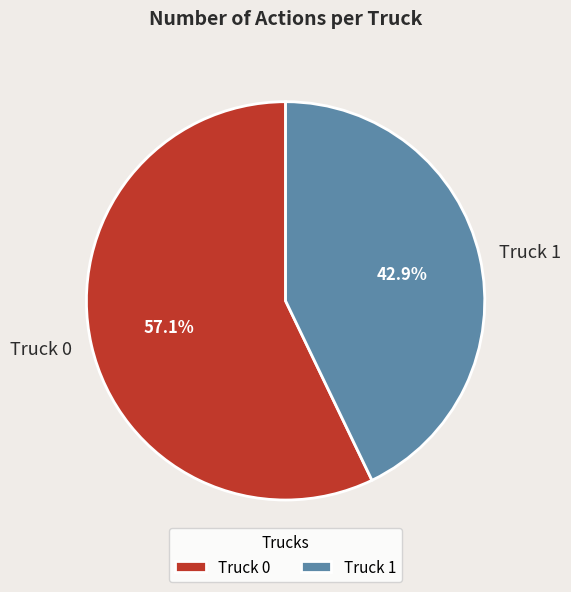

What portion of the pie excludes Truck 0?

42.9%